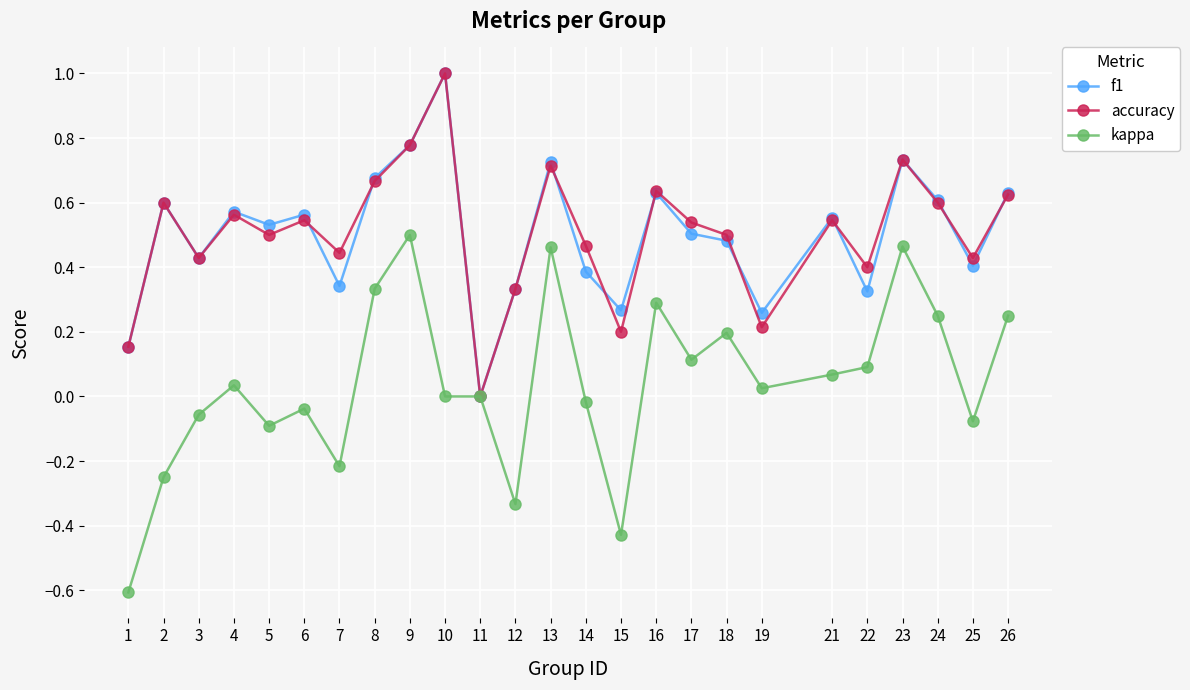

Which series has the largest range (max minus min)?

kappa